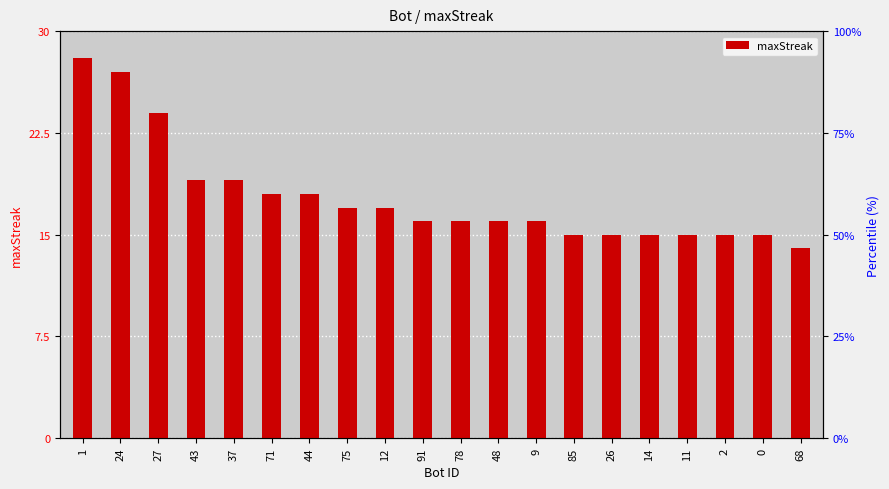

What is the label of the 2nd bar from the left?

24